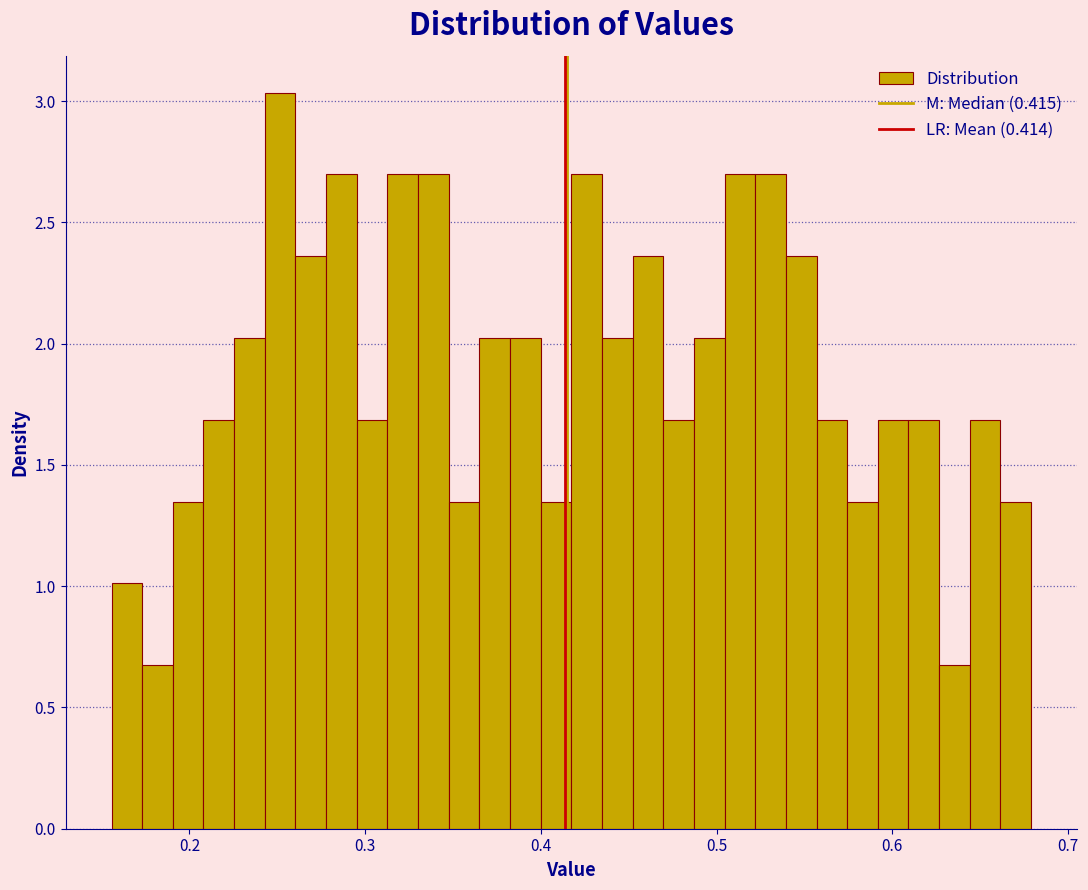

Read against the x-axis, roughly where is the centre of the tallest bar?

0.25